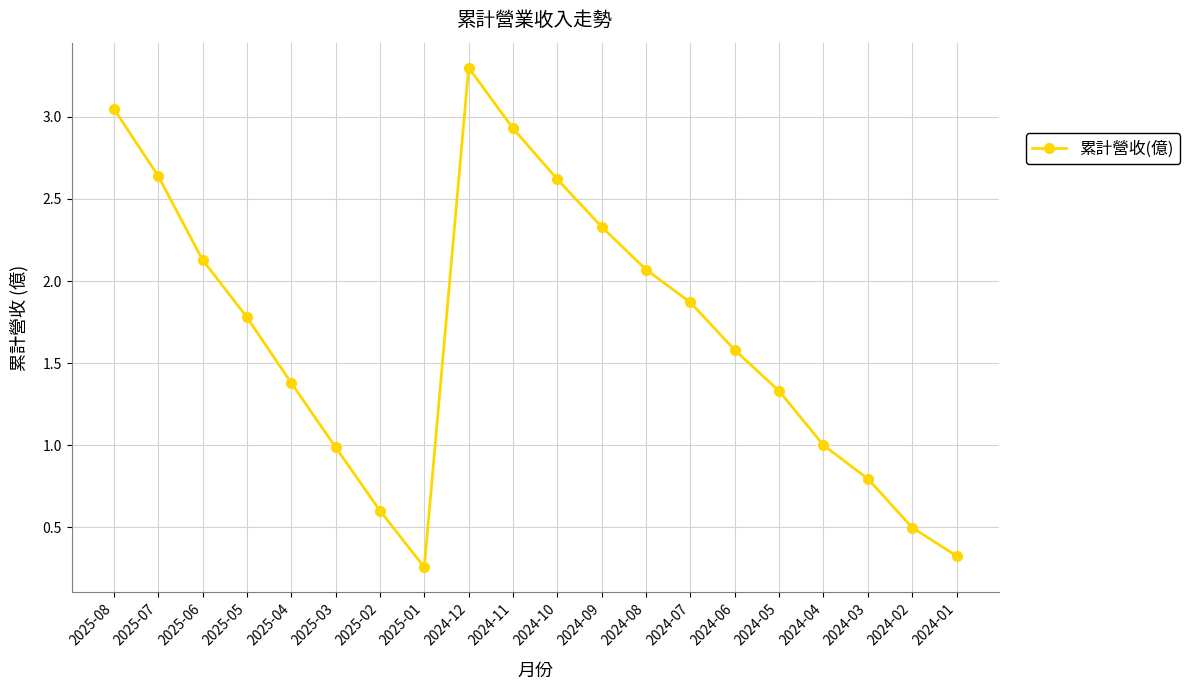

What is the change in value from 2024-10 to 2024-09?

-0.3